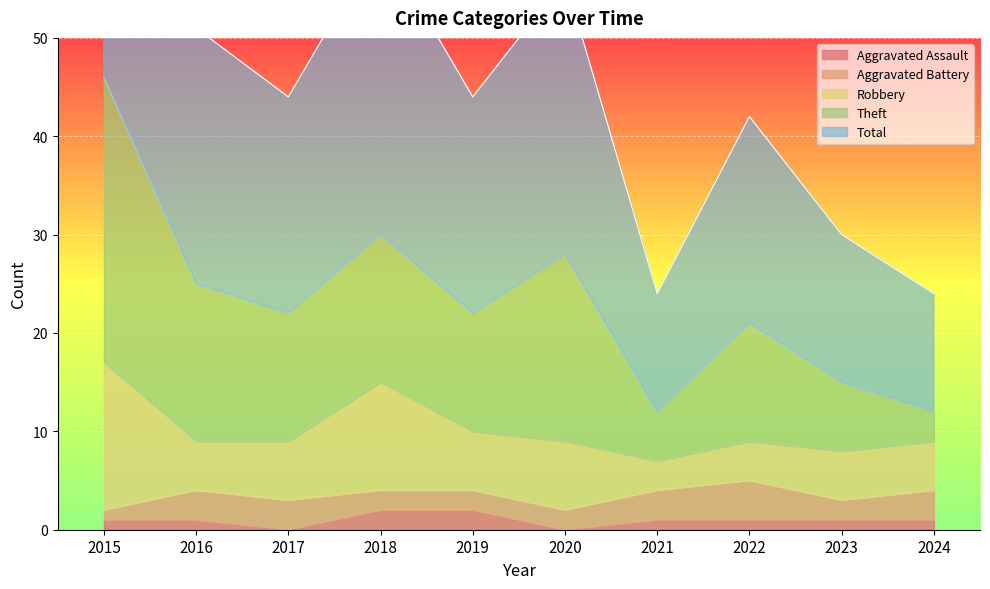

List the labels in order of Aggravated Assault value, largest first.

2018, 2019, 2015, 2016, 2021, 2022, 2023, 2024, 2017, 2020